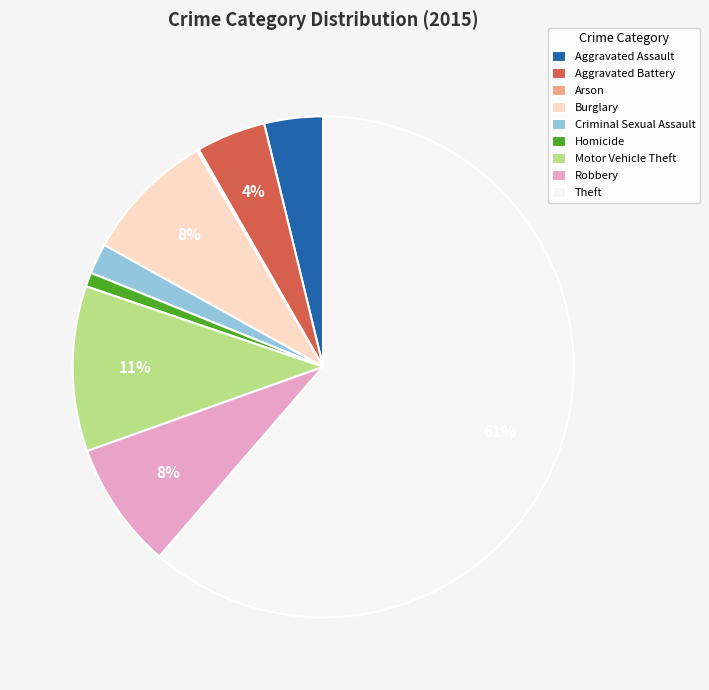

Which has a higher value, Aggravated Battery or Motor Vehicle Theft?

Motor Vehicle Theft